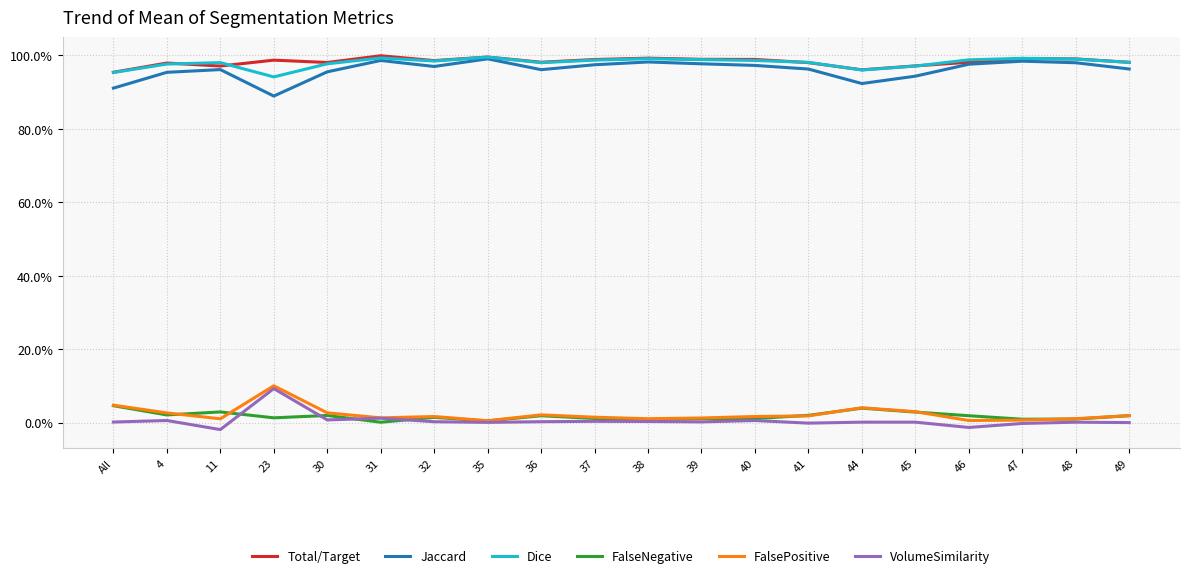

What are all the series names shown in the legend?

Total/Target, Jaccard, Dice, FalseNegative, FalsePositive, VolumeSimilarity